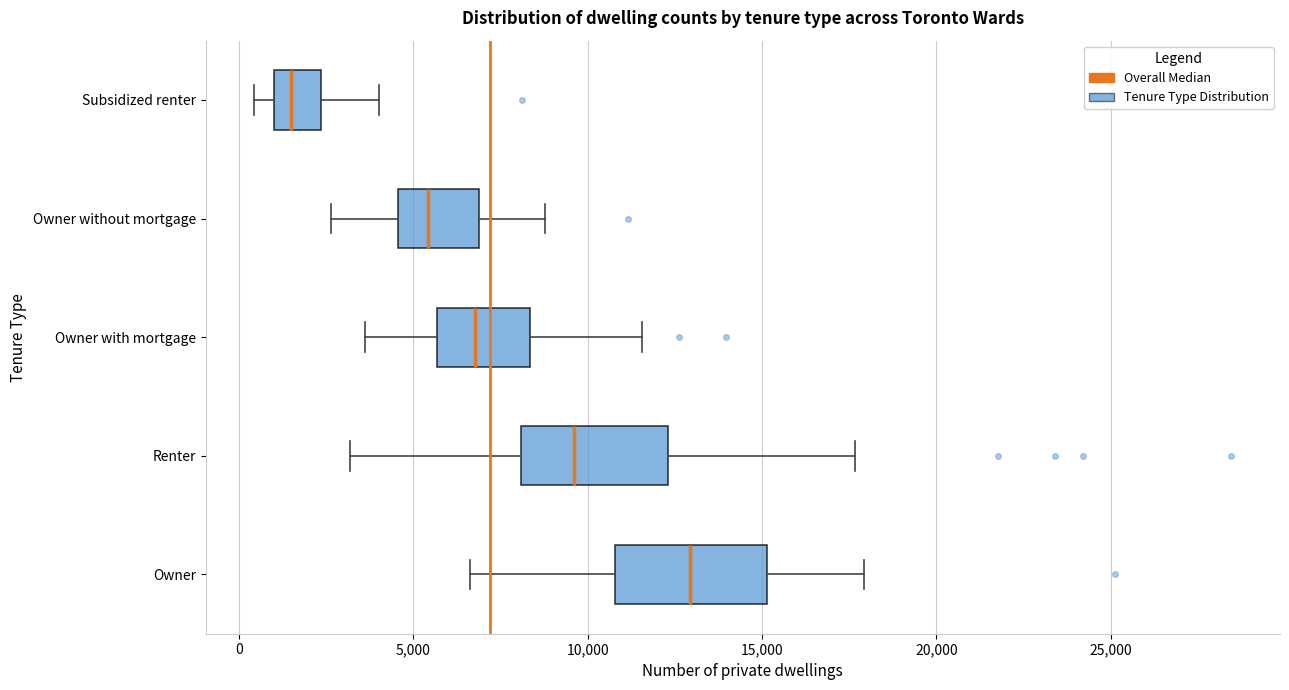

Where does the left whisker of the box for Renter end on the x-axis? The values are not printed on the chart, so give them approximately, as read against the axis.

3000